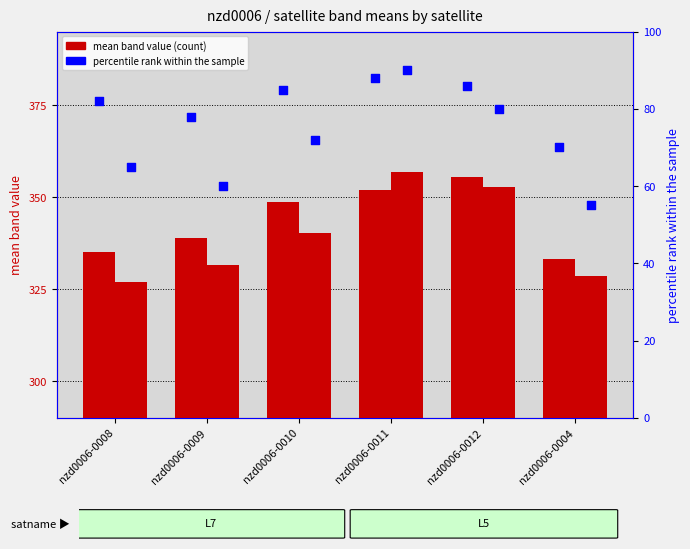

What is the total value across all series at nzd0006-0004?

786.6